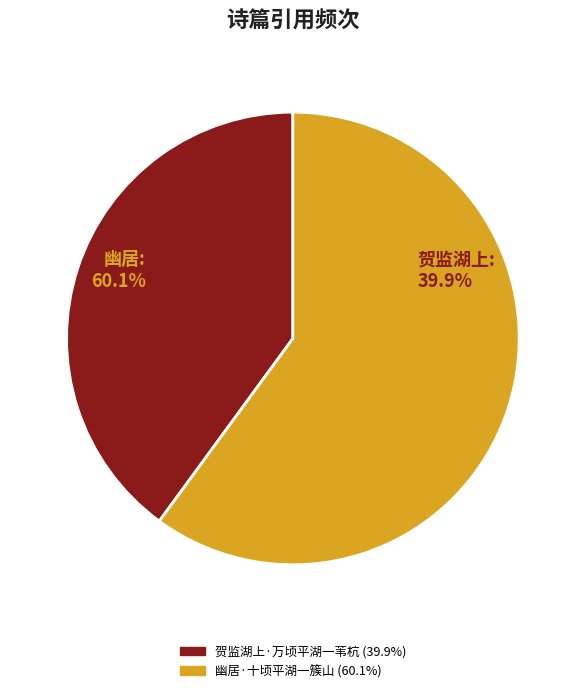

Do 贺监湖上·万顷平湖一苇杭 and 幽居·十顷平湖一簇山 together represent more than half of the pie?

Yes